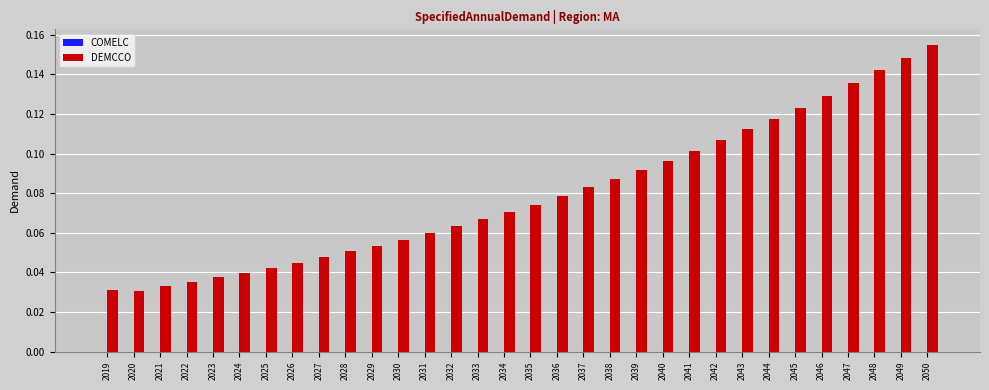

Which has a higher value, 2044 or 2045?

2045